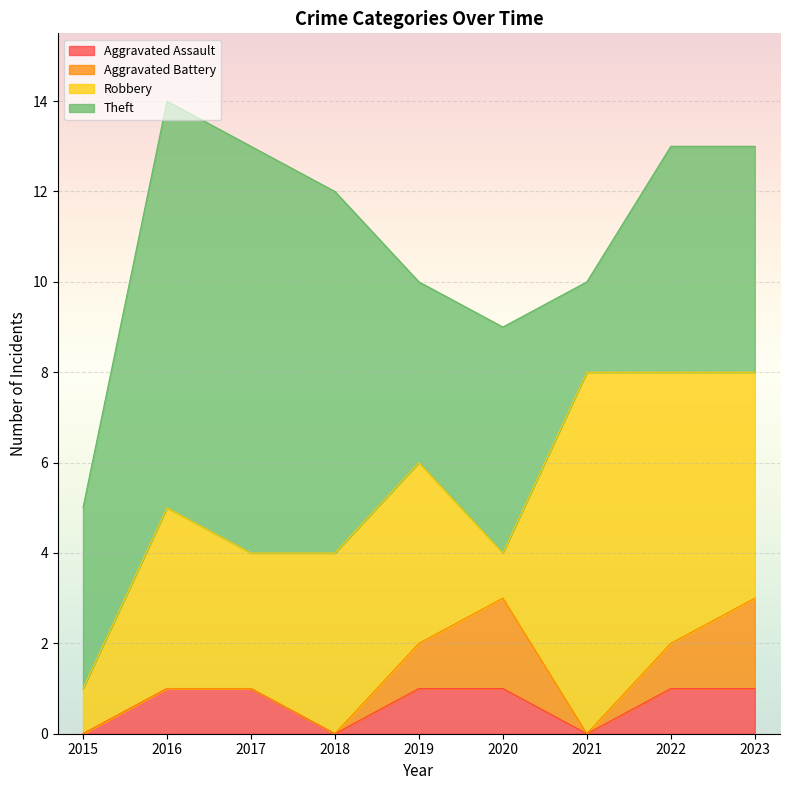

At which category is the sum across all series the highest?

2016